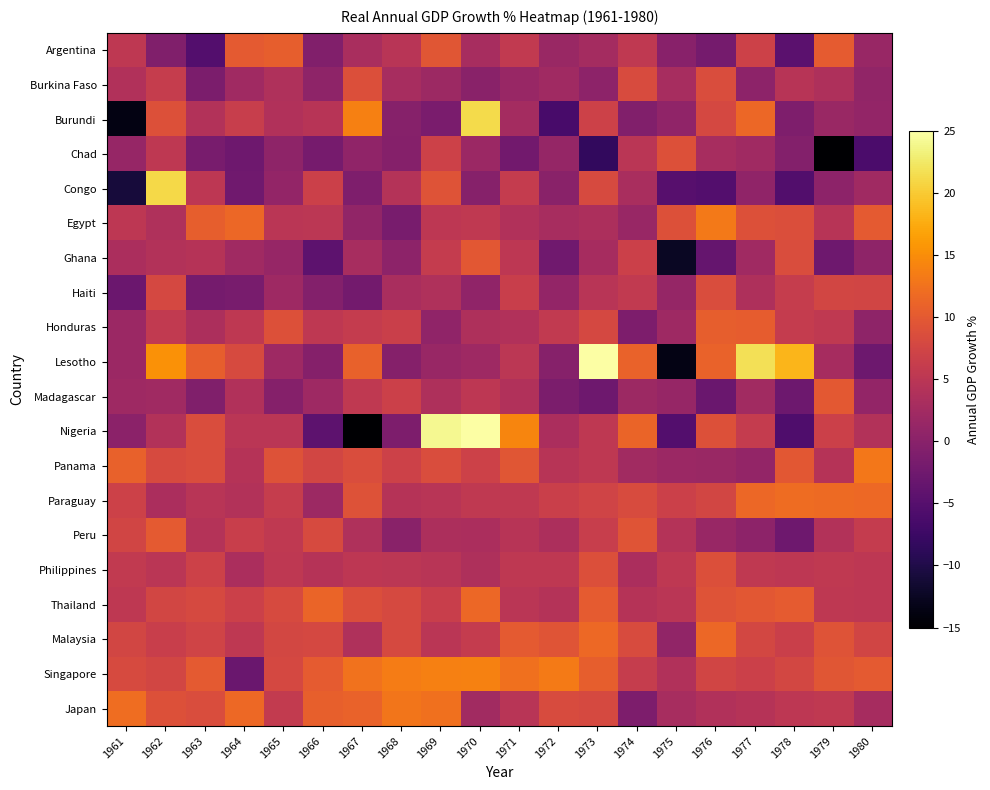

Reading left to right, list all the values displayed in this chart.

Argentina: 1961=5.4	1962=-0.8	1963=-5.3	1964=10.1	1965=10.6	1966=-0.7	1967=3.2	1968=4.8	1969=9.7	1970=3.0	1971=5.7	1972=1.6	1973=2.8	1974=5.5	1975=-0.0	1976=-2.0	1977=6.9	1978=-4.5	1979=10.2	1980=1.5
Burkina Faso: 1961=4.0	1962=6.1	1963=-1.3	1964=2.3	1965=3.8	1966=0.5	1967=8.8	1968=3.1	1969=2.0	1970=0.1	1971=1.4	1972=2.3	1973=0.5	1974=8.3	1975=3.0	1976=8.5	1977=0.4	1978=4.6	1979=3.7	1980=0.8
Burundi: 1961=-13.8	1962=9.1	1963=4.1	1964=6.3	1965=4.0	1966=4.6	1967=13.8	1968=-0.3	1969=-1.5	1970=21.3	1971=2.8	1972=-6.4	1973=6.9	1974=-0.7	1975=0.7	1976=7.9	1977=11.5	1978=-0.9	1979=1.7	1980=1.0
Chad: 1961=1.4	1962=5.4	1963=-1.6	1964=-2.5	1965=0.6	1966=-1.8	1967=0.8	1968=-0.5	1969=6.9	1970=1.9	1971=-2.2	1972=1.1	1973=-8.4	1974=5.0	1975=9.0	1976=3.0	1977=2.2	1978=-0.5	1979=-21.4	1980=-6.0
Congo: 1961=-10.8	1962=21.2	1963=5.2	1964=-2.4	1965=1.0	1966=6.8	1967=-1.0	1968=4.3	1969=9.3	1970=-0.2	1971=6.0	1972=0.1	1973=8.1	1974=3.1	1975=-5.0	1976=-5.3	1977=0.8	1978=-5.3	1979=0.4	1980=2.2
Egypt: 1961=5.2	1962=3.9	1963=10.5	1964=11.5	1965=4.9	1966=5.0	1967=0.8	1968=-1.6	1969=5.3	1970=5.6	1971=4.1	1972=3.1	1973=3.5	1974=1.6	1975=8.9	1976=13.3	1977=9.0	1978=8.6	1979=4.5	1980=10.0
Ghana: 1961=3.4	1962=4.1	1963=4.4	1964=2.2	1965=1.4	1966=-4.3	1967=3.1	1968=0.4	1969=6.0	1970=9.7	1971=5.2	1972=-2.5	1973=2.9	1974=6.8	1975=-12.4	1976=-3.5	1977=2.3	1978=8.5	1979=-2.5	1980=0.5
Haiti: 1961=-2.9	1962=7.9	1963=-1.9	1964=-1.6	1965=2.2	1966=-0.6	1967=-2.1	1968=3.2	1969=3.8	1970=0.7	1971=6.5	1972=1.0	1973=4.8	1974=5.8	1975=1.1	1976=8.4	1977=3.7	1978=6.2	1979=7.6	1980=7.4
Honduras: 1961=1.9	1962=5.8	1963=3.6	1964=5.4	1965=9.0	1966=5.4	1967=6.0	1968=6.6	1969=0.7	1970=3.6	1971=4.0	1972=5.8	1973=7.9	1974=-1.2	1975=2.1	1976=10.5	1977=10.4	1978=6.0	1979=5.6	1980=0.6
Lesotho: 1961=1.9	1962=15.3	1963=10.6	1964=8.2	1965=2.1	1966=-0.4	1967=10.9	1968=-0.4	1969=1.6	1970=2.2	1971=5.1	1972=-0.2	1973=26.4	1974=11.0	1975=-13.5	1976=11.1	1977=21.8	1978=18.3	1979=2.9	1980=-2.7
Madagascar: 1961=2.0	1962=2.3	1963=-0.9	1964=4.0	1965=-0.5	1966=2.1	1967=5.5	1968=6.8	1969=3.7	1970=5.3	1971=3.9	1972=-1.3	1973=-2.6	1974=2.0	1975=1.3	1976=-3.1	1977=2.4	1978=-2.7	1979=9.8	1980=0.9
Nigeria: 1961=0.2	1962=4.1	1963=8.6	1964=5.0	1965=4.9	1966=-4.2	1967=-15.7	1968=-1.2	1969=24.2	1970=25.0	1971=14.2	1972=3.4	1973=5.4	1974=11.2	1975=-5.2	1976=9.0	1977=6.0	1978=-5.8	1979=6.8	1980=4.2
Panama: 1961=10.9	1962=8.2	1963=8.5	1964=4.4	1965=9.2	1966=7.6	1967=8.6	1968=7.0	1969=8.4	1970=7.0	1971=9.6	1972=4.6	1973=5.4	1974=2.5	1975=1.7	1976=1.7	1977=1.1	1978=9.8	1979=4.5	1980=13.1
Paraguay: 1961=6.9	1962=3.3	1963=4.7	1964=4.2	1965=6.2	1966=2.0	1967=9.2	1968=4.5	1969=4.7	1970=5.5	1971=5.5	1972=6.6	1973=7.3	1974=8.4	1975=6.8	1976=7.5	1977=11.5	1978=12.0	1979=11.9	1980=11.7
Peru: 1961=7.3	1962=10.0	1963=4.3	1964=6.5	1965=5.6	1966=8.2	1967=3.9	1968=0.1	1969=3.5	1970=3.4	1971=4.6	1972=3.5	1973=6.3	1974=9.4	1975=4.3	1976=1.4	1977=0.3	1978=-2.6	1979=4.1	1980=5.9
Philippines: 1961=5.7	1962=4.8	1963=7.0	1964=3.4	1965=5.3	1966=4.4	1967=5.2	1968=5.0	1969=4.7	1970=3.7	1971=5.4	1972=5.4	1973=8.8	1974=3.4	1975=5.5	1976=8.8	1977=5.6	1978=5.2	1979=5.6	1980=5.2
Thailand: 1961=5.4	1962=7.5	1963=8.0	1964=6.8	1965=8.2	1966=11.1	1967=8.6	1968=8.1	1969=6.5	1970=11.4	1971=4.9	1972=4.3	1973=10.2	1974=4.5	1975=5.0	1976=9.3	1977=9.8	1978=10.3	1979=5.4	1980=5.2
Malaysia: 1961=7.6	1962=6.4	1963=7.3	1964=5.4	1965=7.7	1966=7.8	1967=3.9	1968=8.0	1969=4.9	1970=6.0	1971=10.0	1972=9.4	1973=11.7	1974=8.3	1975=0.8	1976=11.6	1977=7.8	1978=6.7	1979=9.3	1980=7.4
Singapore: 1961=8.1	1962=7.5	1963=10.0	1964=-3.1	1965=7.8	1966=10.2	1967=12.5	1968=13.5	1969=13.8	1970=13.9	1971=12.4	1972=13.3	1973=10.6	1974=6.1	1975=4.0	1976=7.4	1977=6.8	1978=7.8	1979=9.6	1980=10.1
Japan: 1961=12.0	1962=8.9	1963=8.5	1964=11.7	1965=5.8	1966=10.6	1967=11.1	1968=12.9	1969=12.5	1970=2.5	1971=4.7	1972=8.4	1973=8.0	1974=-1.2	1975=3.1	1976=4.0	1977=4.4	1978=5.3	1979=5.5	1980=2.8